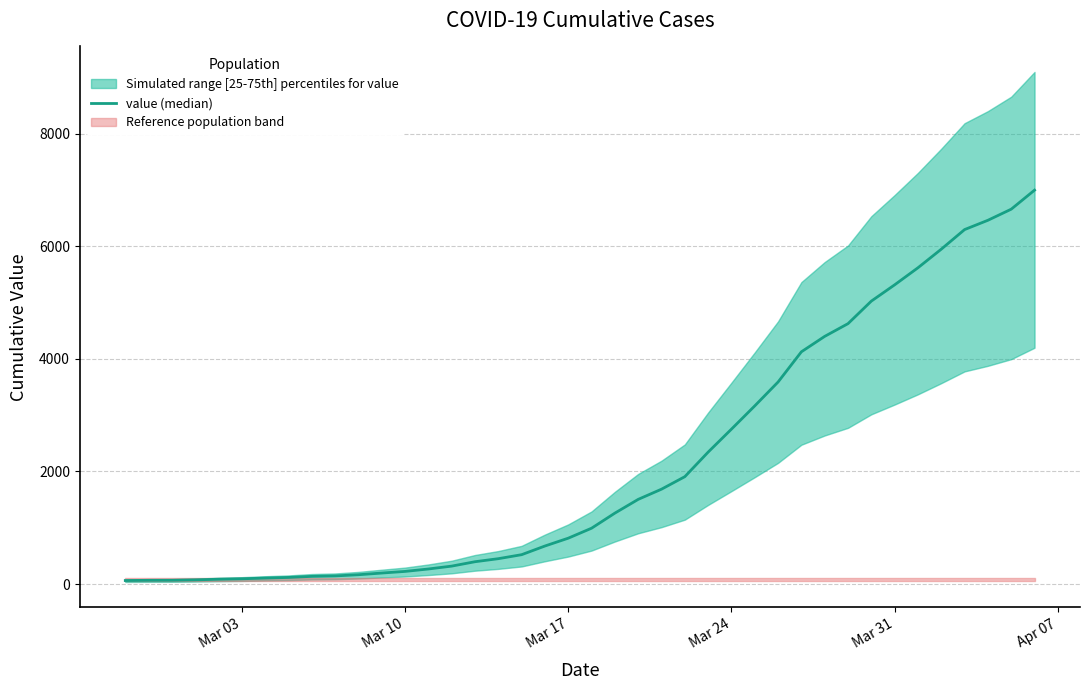

How many lines are shown in the chart?

1